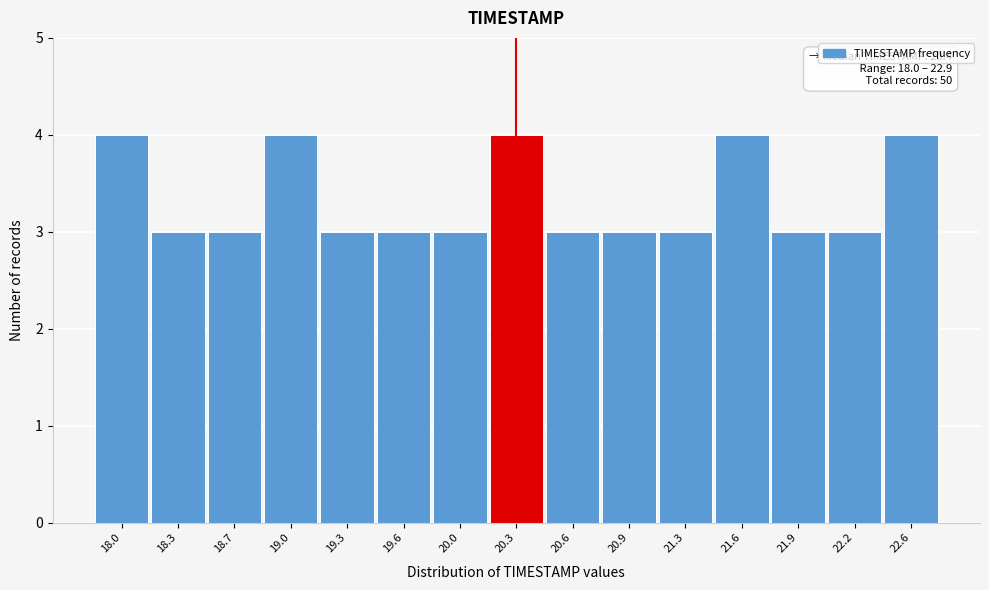

Reading left to right, transcribe all the data shown in this chart.

18.0=4	18.3=3	18.7=3	19.0=4	19.3=3	19.6=3	20.0=3	20.3=4	20.6=3	20.9=3	21.3=3	21.6=4	21.9=3	22.2=3	22.6=4